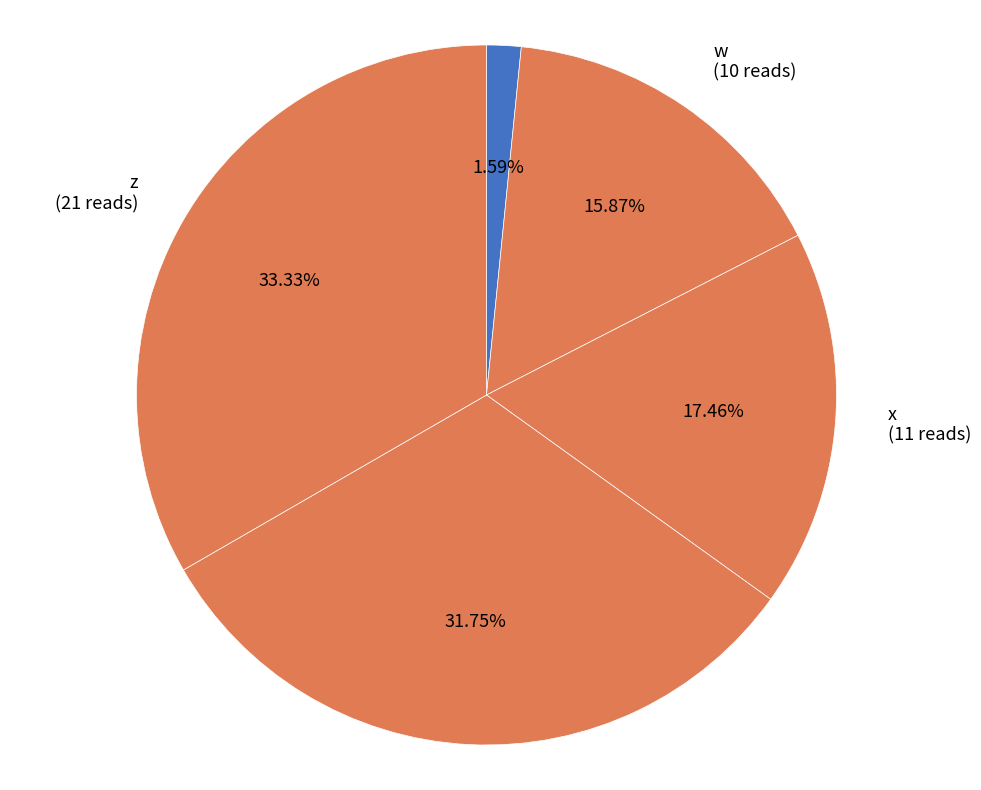

Count the number of slices in the pie.

5